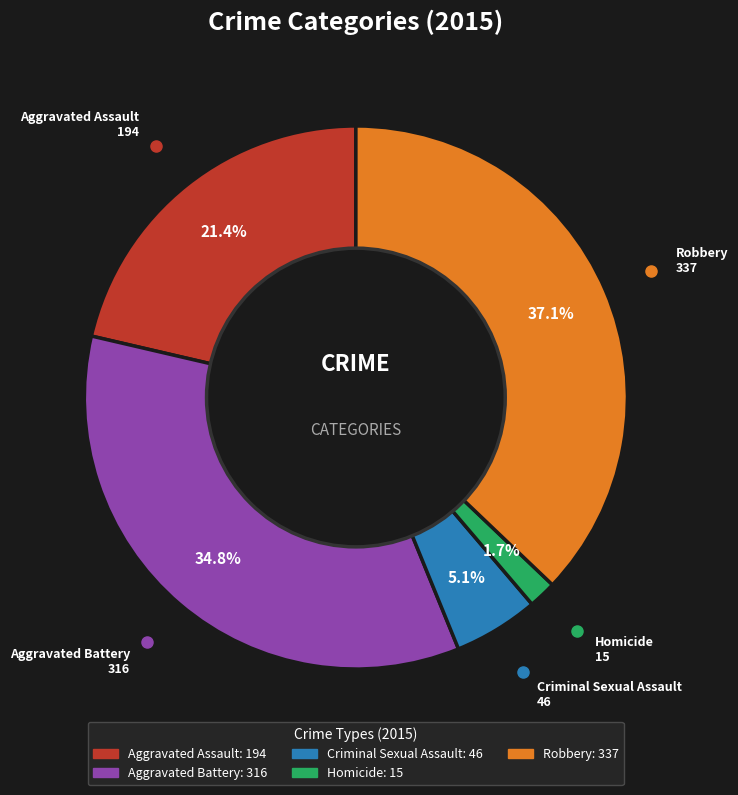

Which category has the biggest portion of the pie?

Robbery